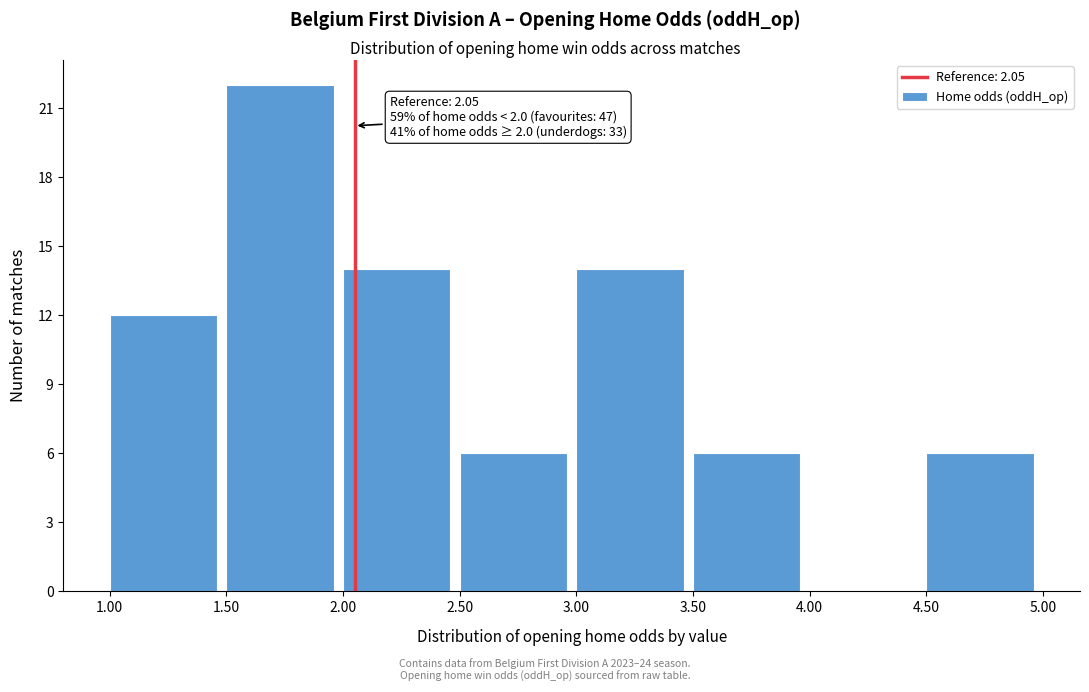

Which range on the x-axis has the tallest bar?

1.50 to 2.00